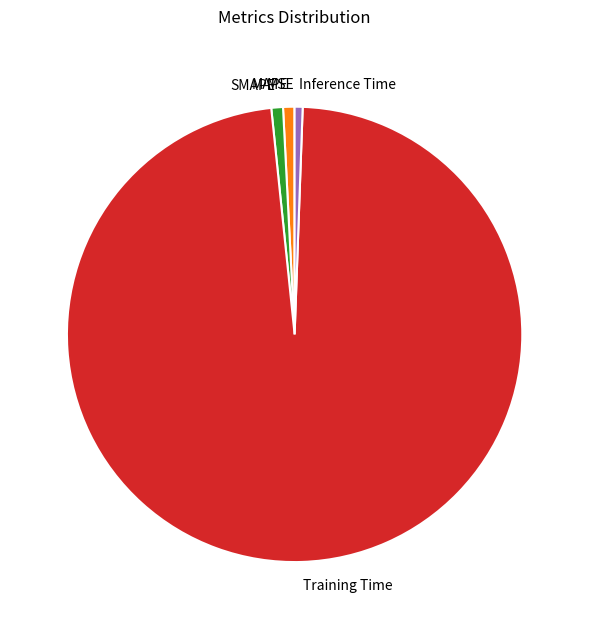

Which has a higher value, SMAPE or Training Time?

Training Time